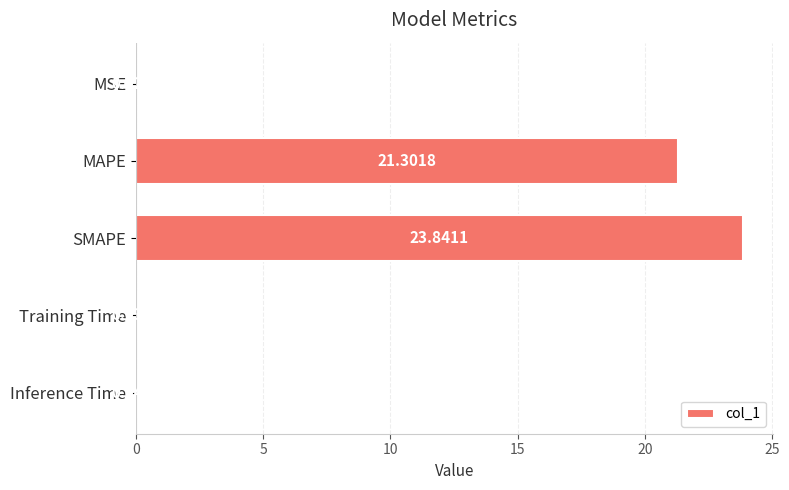

Between Training Time and SMAPE, which is larger?

SMAPE